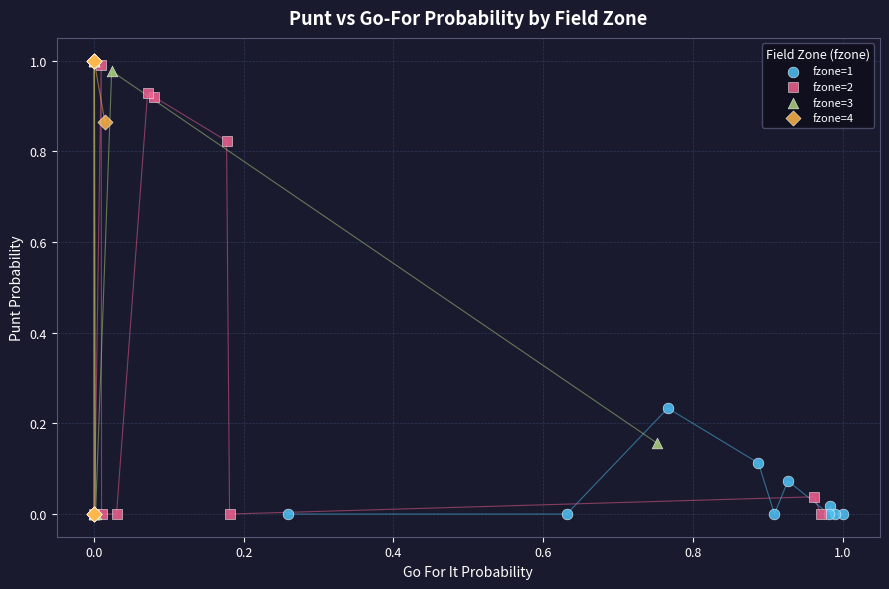

What are all the series names shown in the legend?

fzone=1, fzone=2, fzone=3, fzone=4